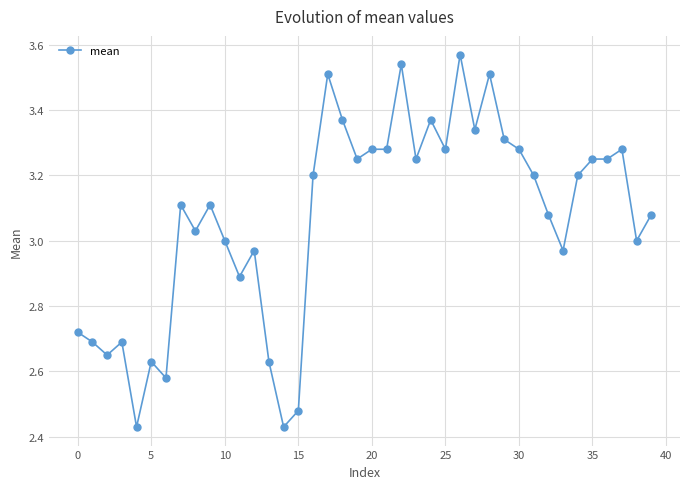

How many distinct data groups are displayed?

1